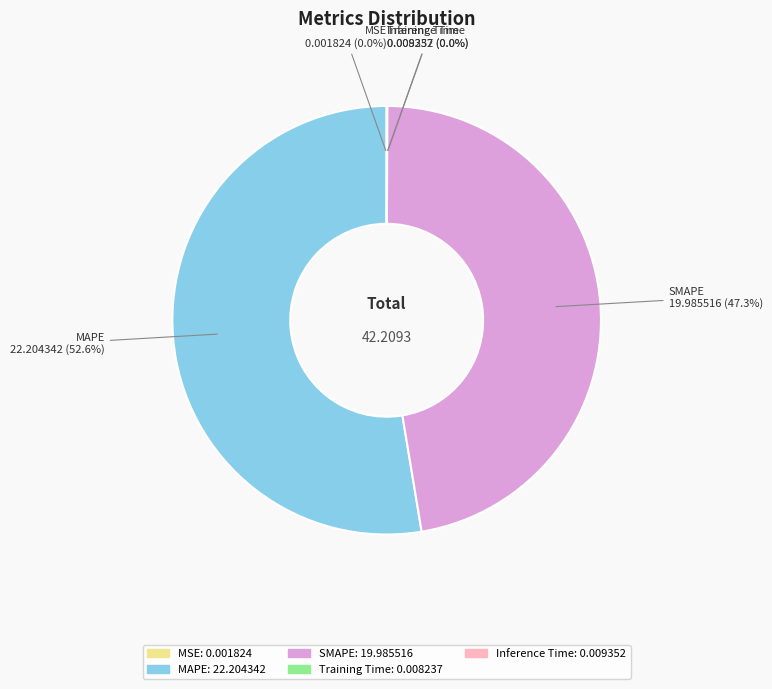

Do SMAPE: 19.985516 and MAPE: 22.204342 together represent more than half of the pie?

Yes